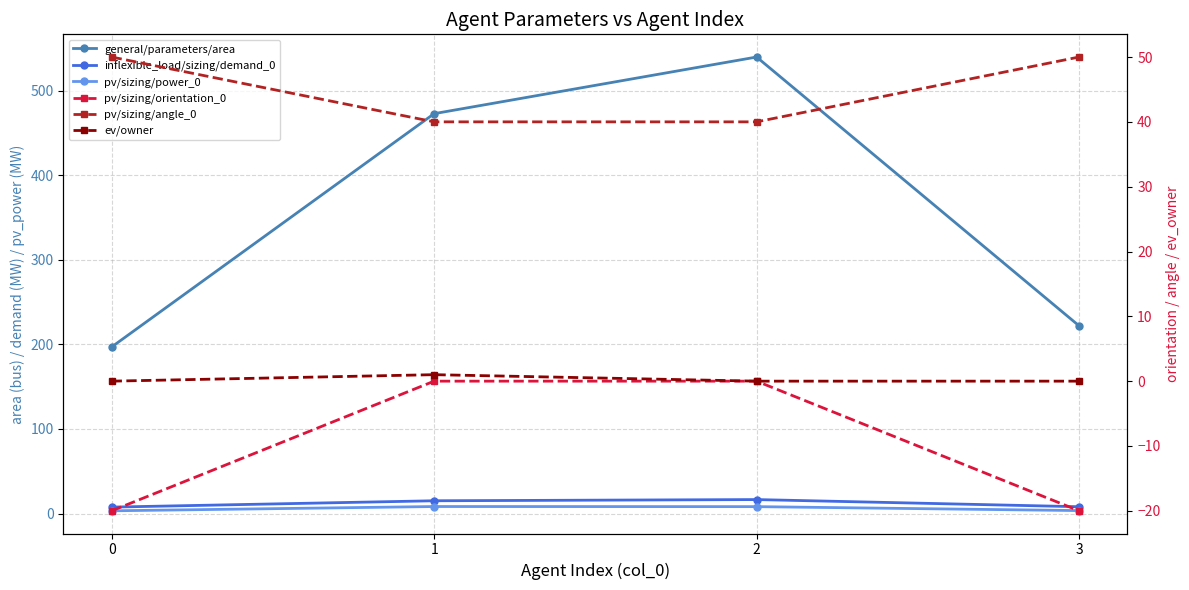

At which category does inflexible_load/sizing/demand_0 reach its first local peak?

2